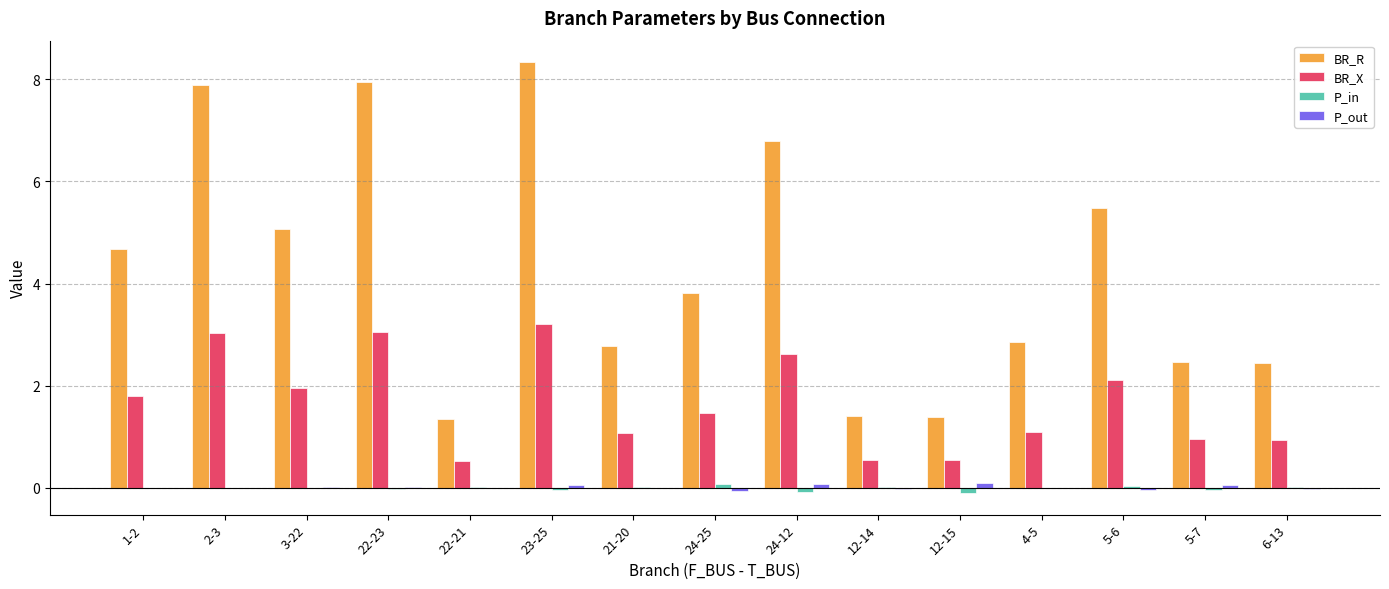

At which category is the sum across all series the highest?

23-25